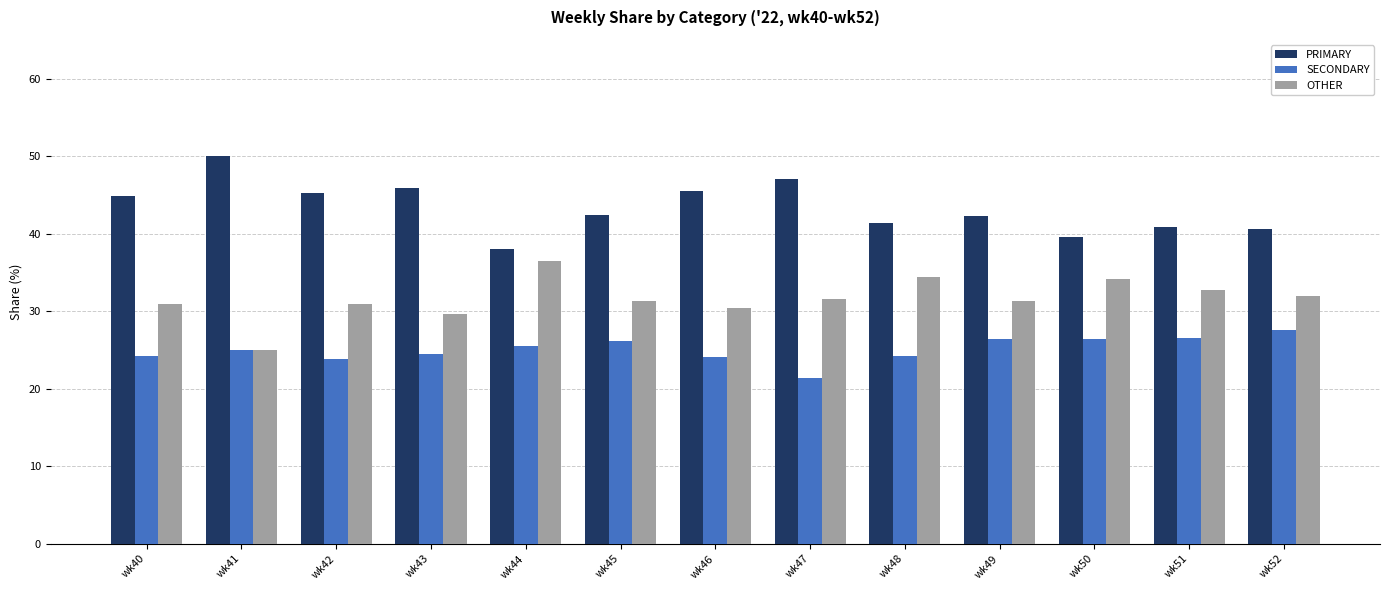

What is the maximum value for OTHER?

36.4